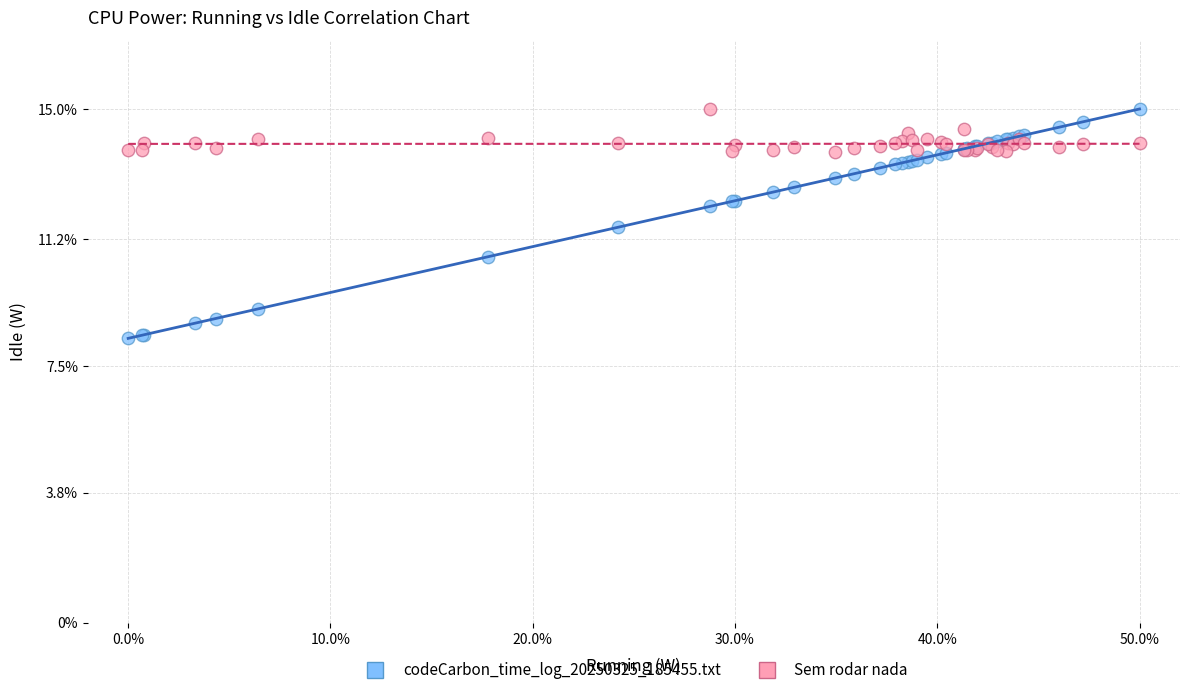

Which series has the largest Y range (max minus min)?

codeCarbon_time_log_20250325_185455.txt